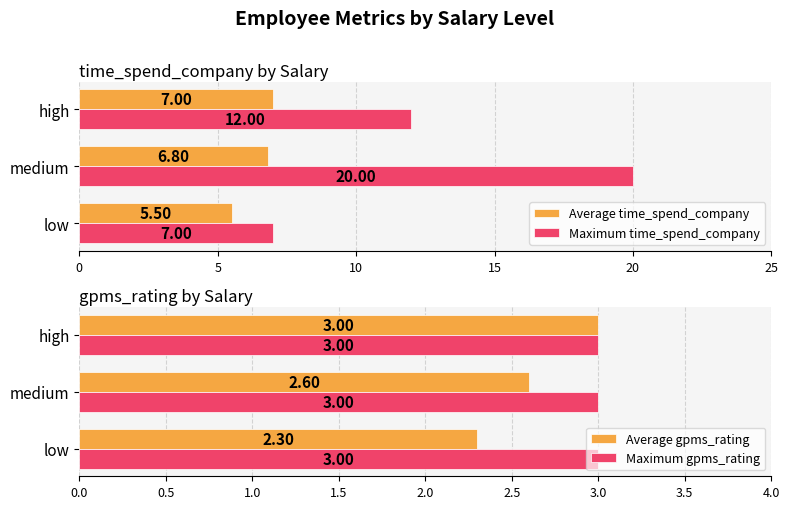

Which series has the largest range (max minus min)?

Maximum time_spend_company